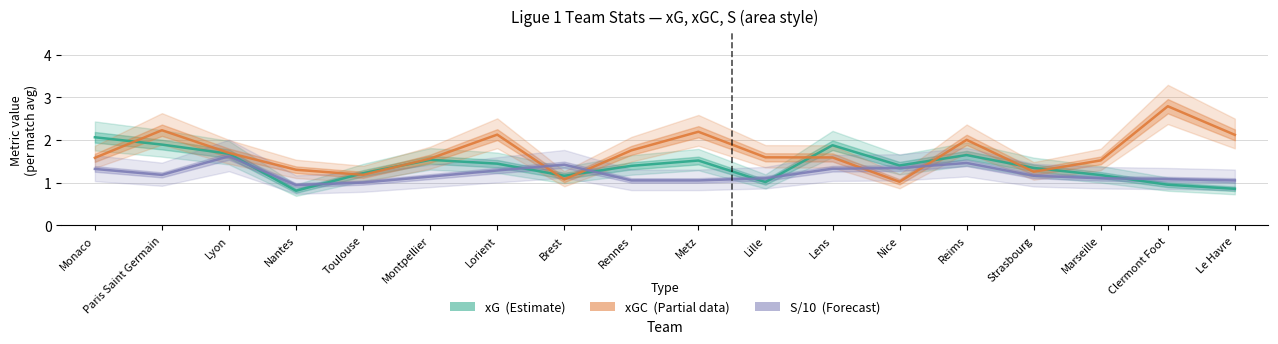

At which category is the sum across all series the highest?

Paris Saint Germain